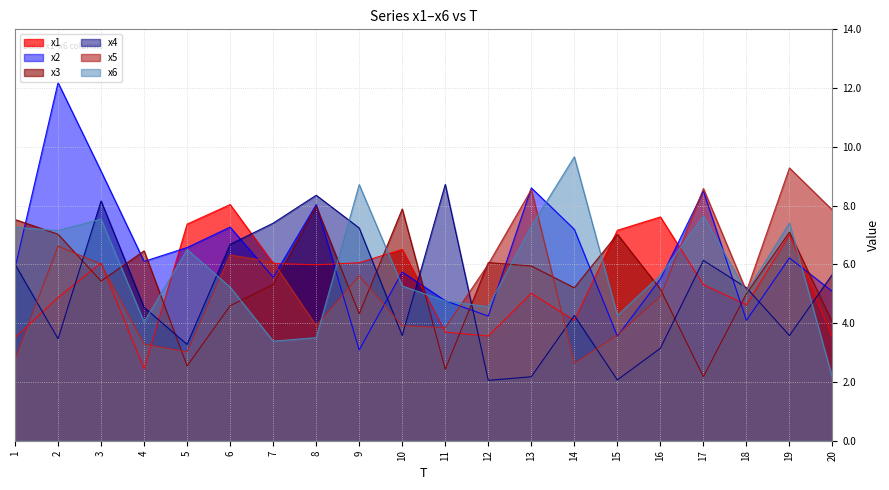

List the labels in order of x5 value, largest first.

19, 17, 13, 20, 2, 6, 7, 3, 12, 9, 18, 16, 10, 8, 11, 15, 4, 5, 1, 14